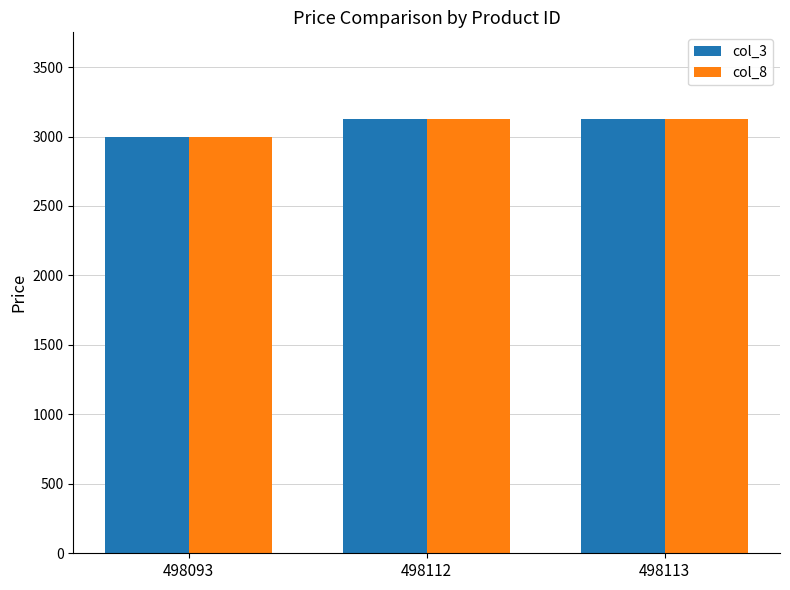

What is the total value across all series at 498093?

5998